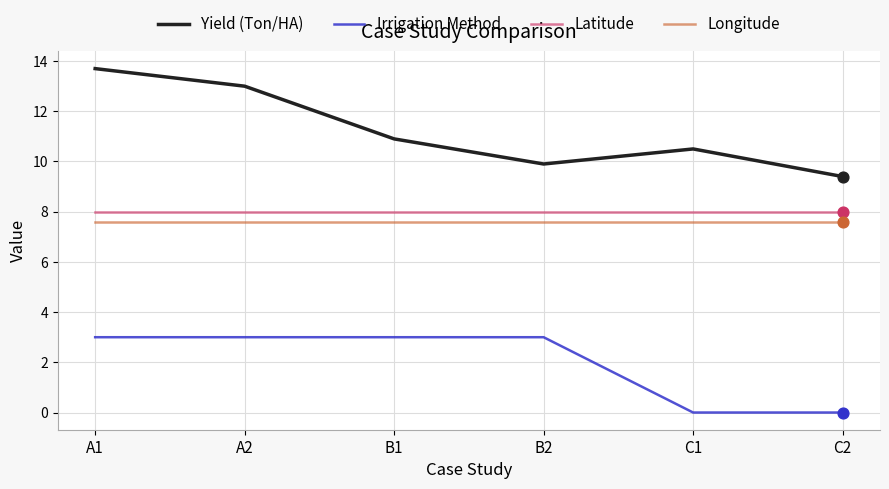

At which category is the sum across all series the highest?

A1